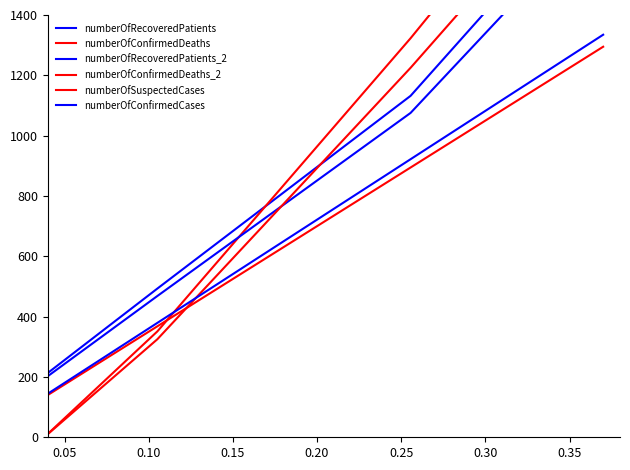

How many values in the numberOfConfirmedDeaths series are below 27?

7